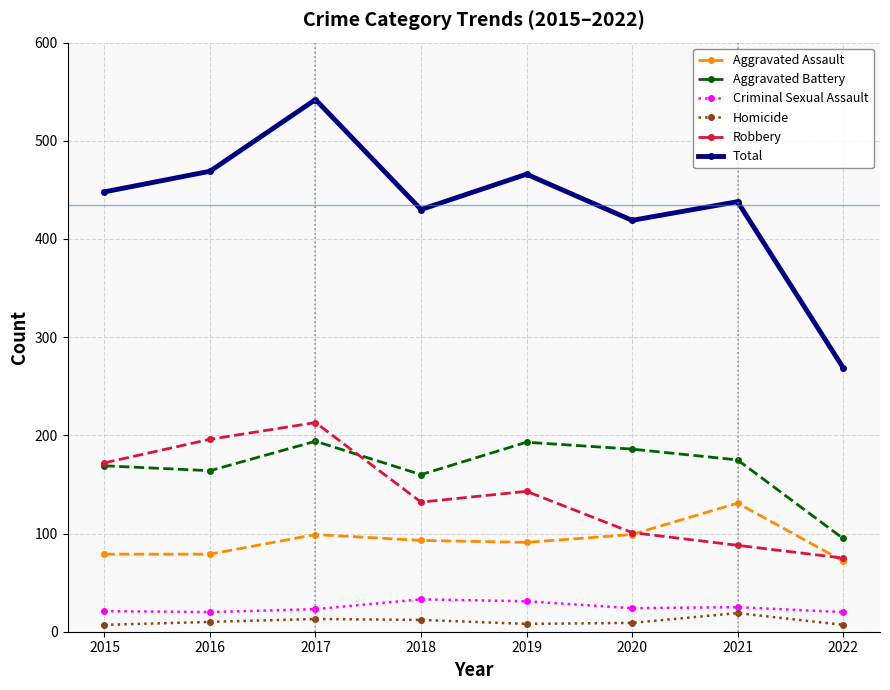

Which series has the widest spread of values?

Total